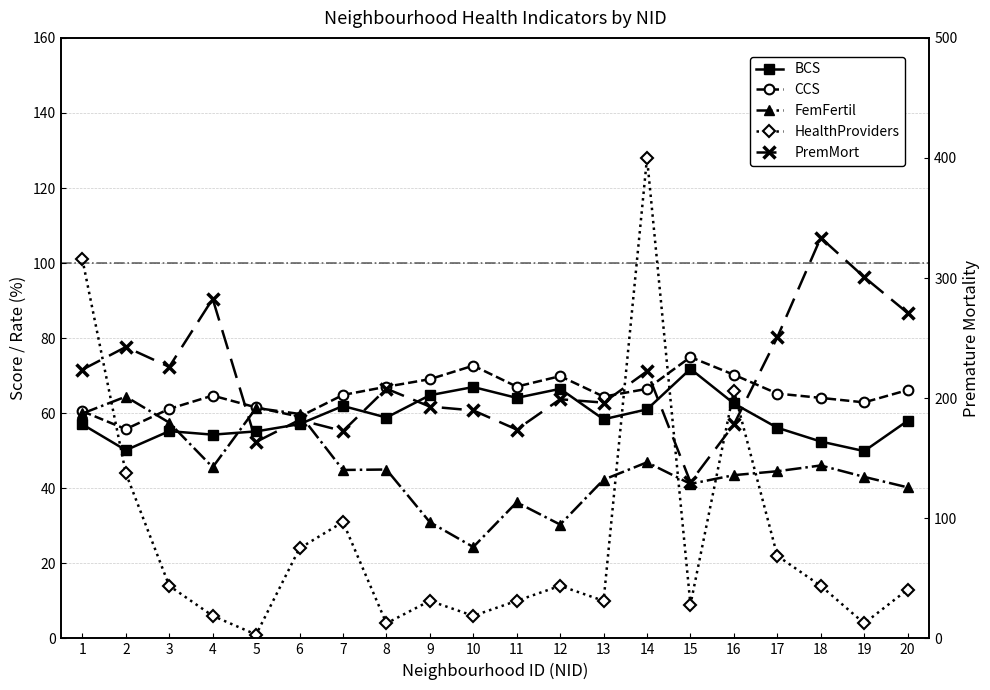

What is the value of the CCS point at the 17th from the left?

65.2